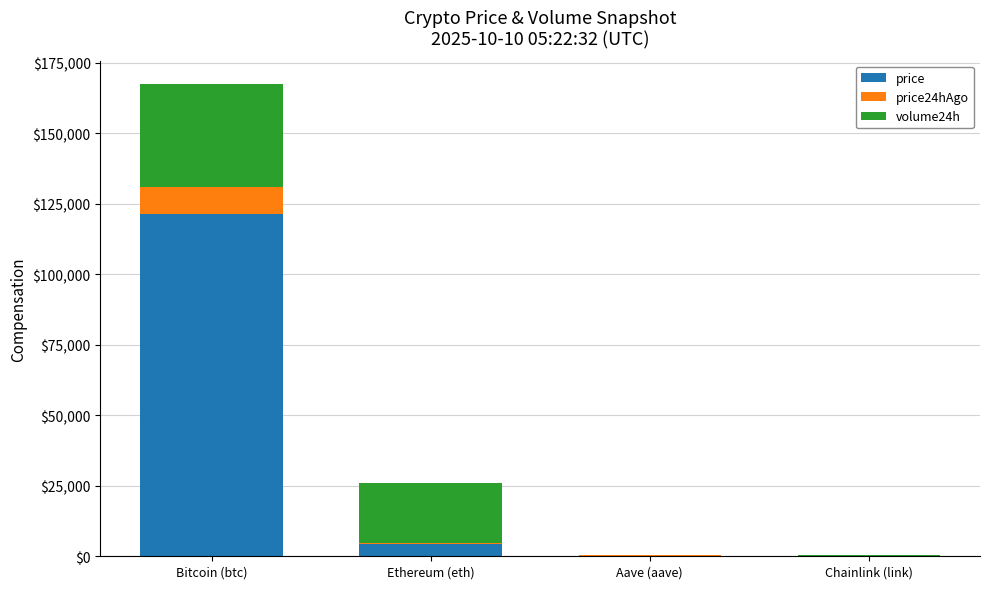

Are the bars grouped side by side (vs. stacked)?

No